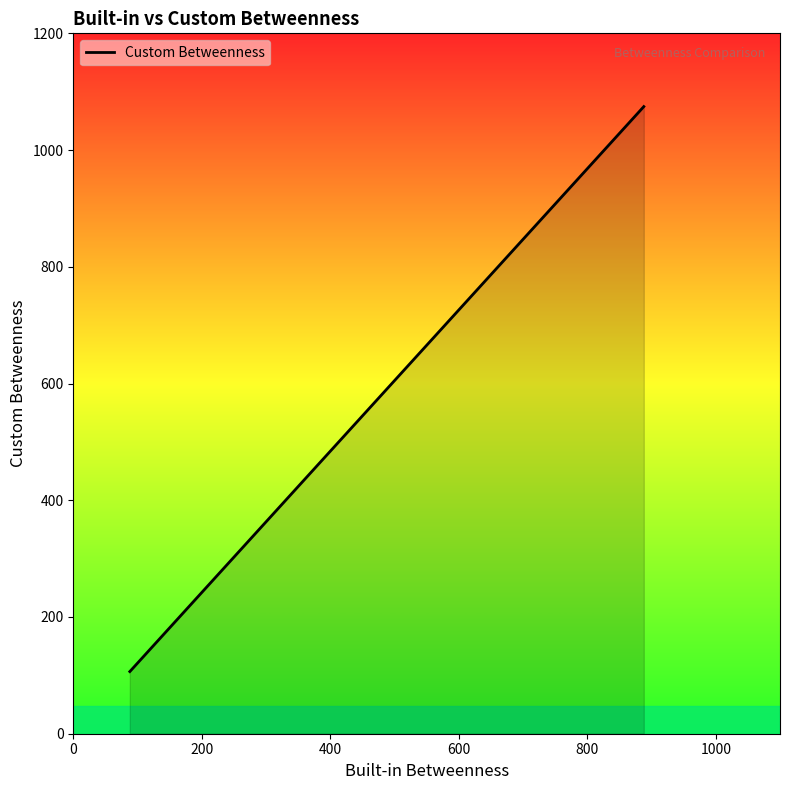

What is the difference between the second highest and second lowest values?

931.7